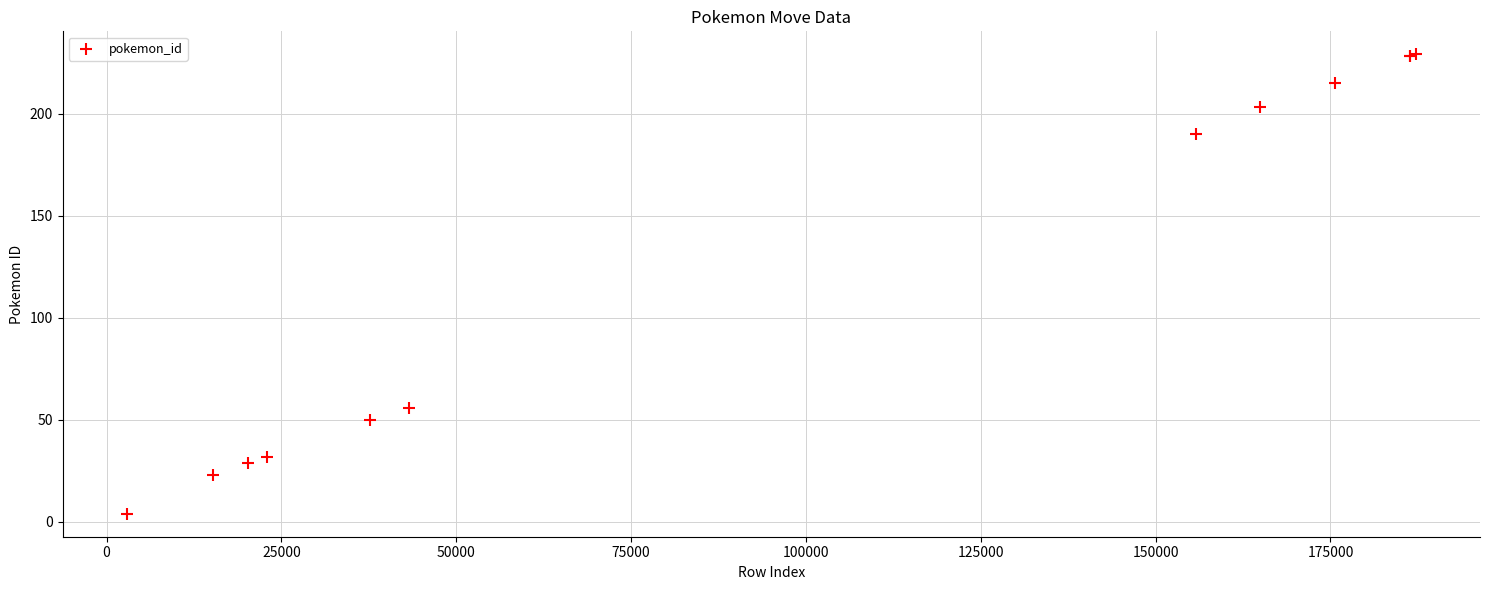

What Y value in the scatter plot is closest to 116?

56